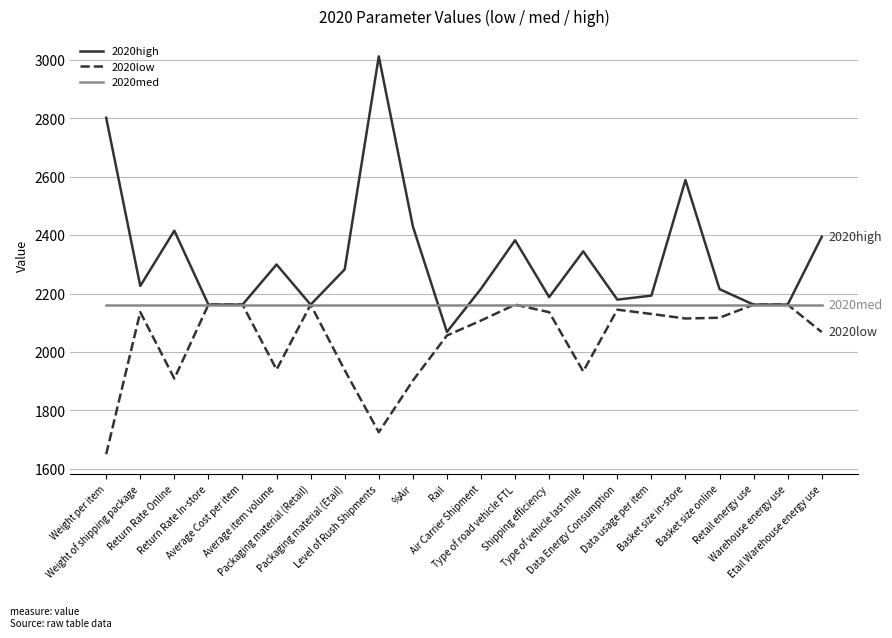

What is the difference between the second highest and second lowest values in the 2020high series?

640.1